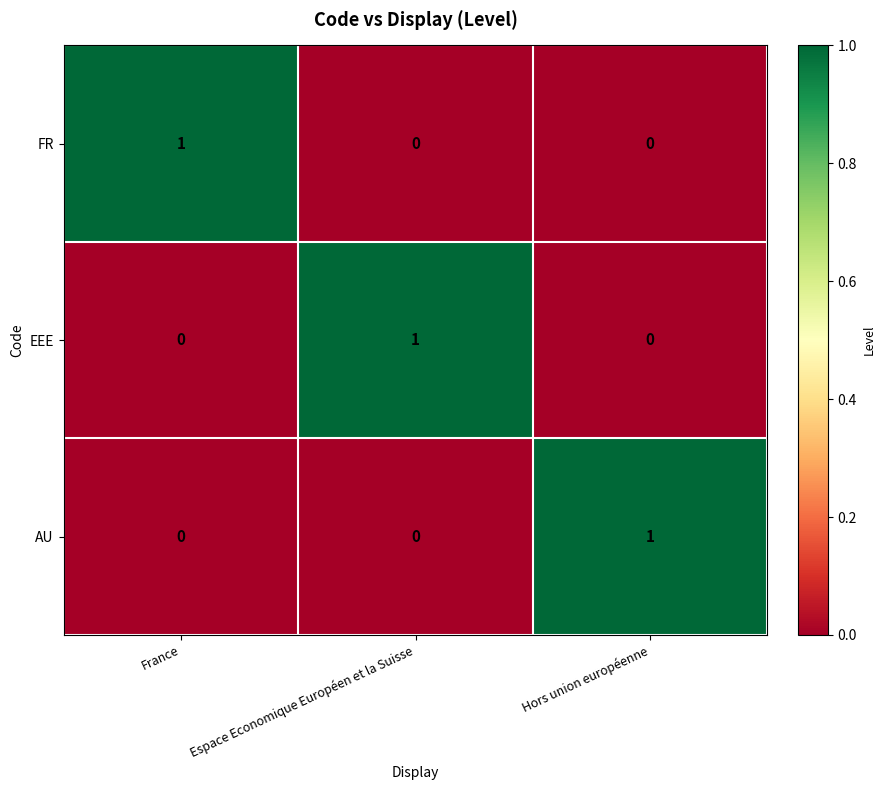

True or false: EEE has a value of 2 at Espace Economique Européen et la Suisse.

False